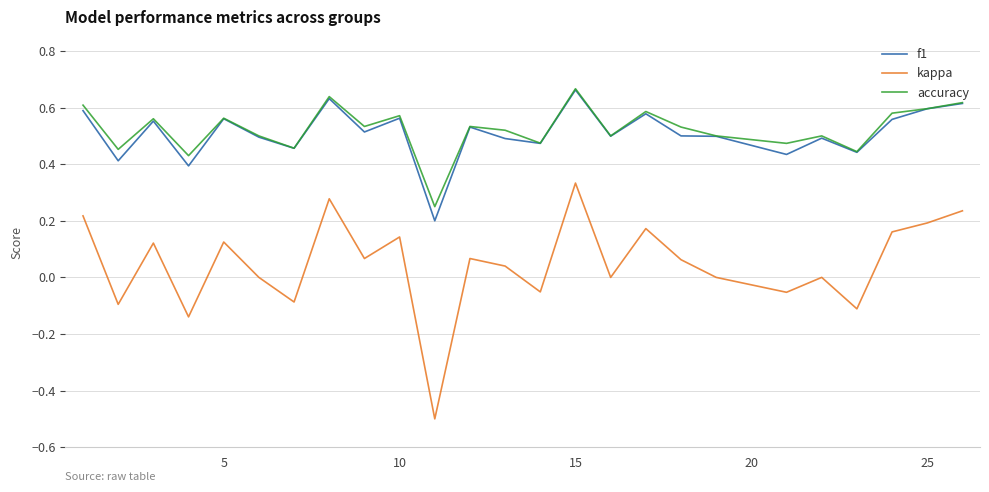

True or false: f1 has more than 2 interior local peaks.

True